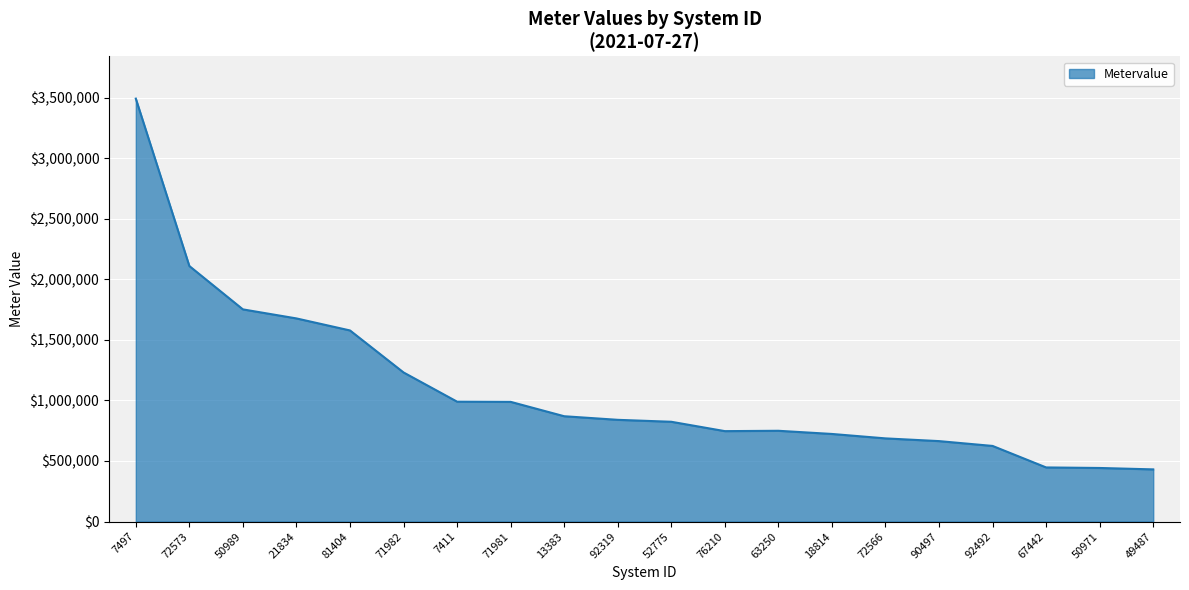

What is the change in value from 7497 to 7411?

-2502780